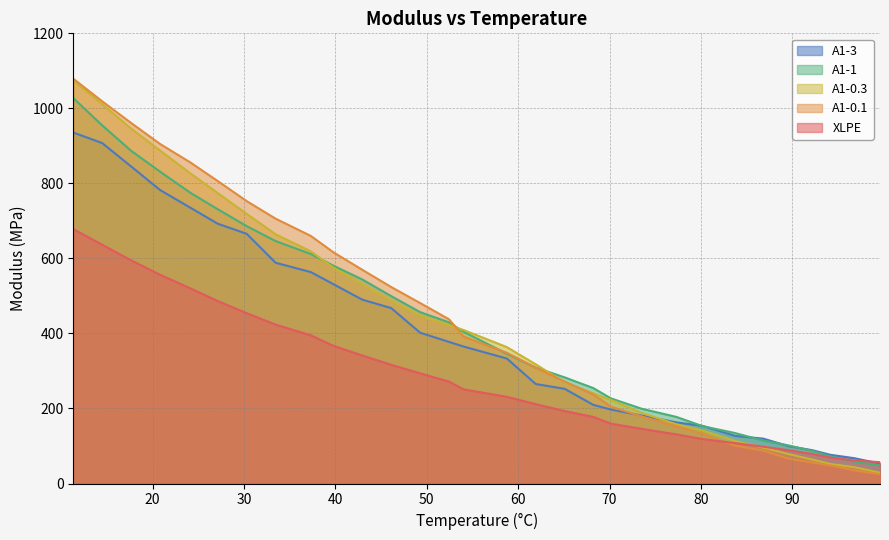

What is the minimum value for XLPE?

56.8